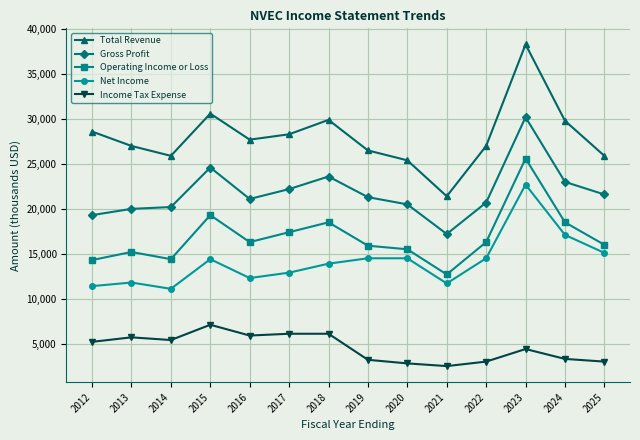

Is it true that Total Revenue equals 10654 at 2021?

False